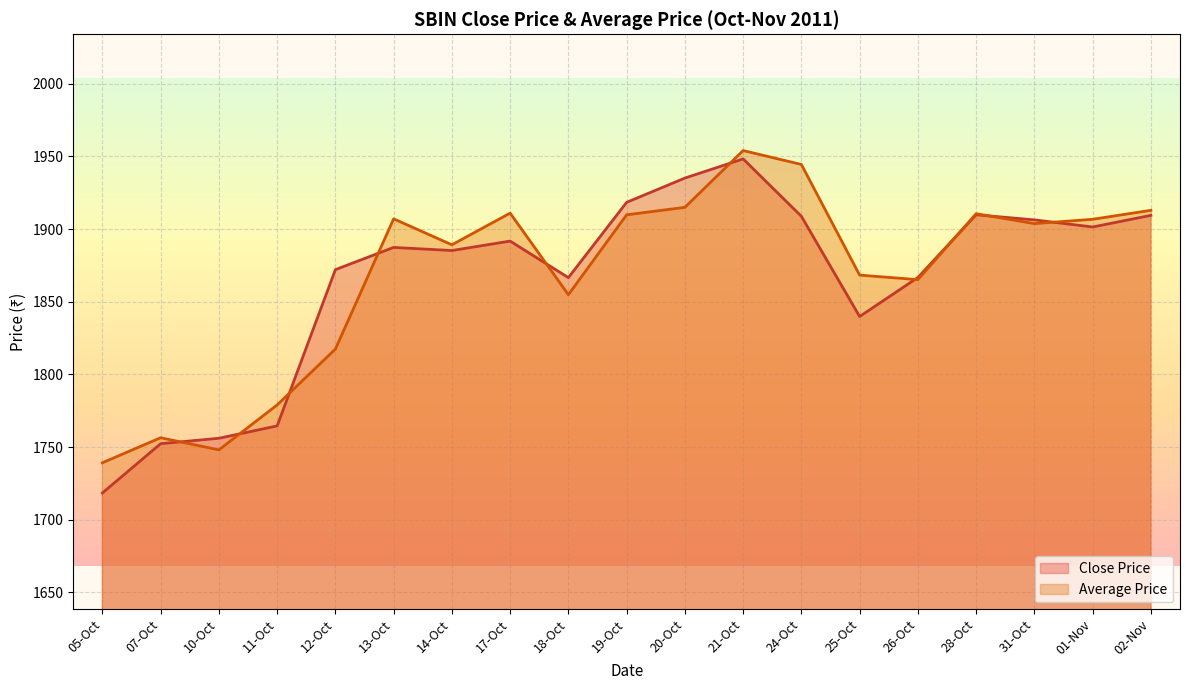

What is the greatest value displayed?

1954.0